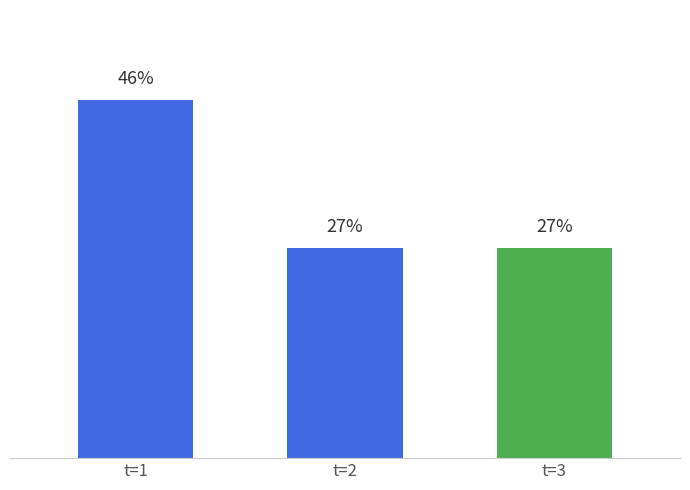

Between t=2 and t=1, which is larger?

t=1